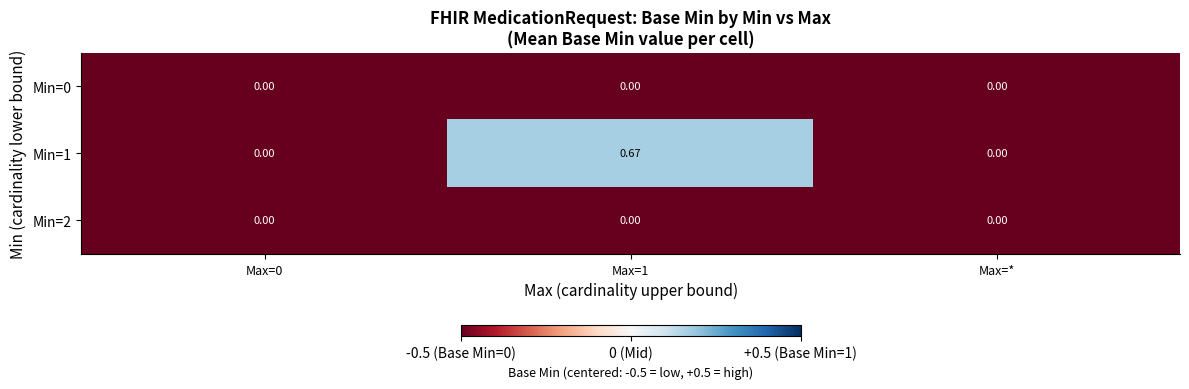

How many distinct data groups are displayed?

3